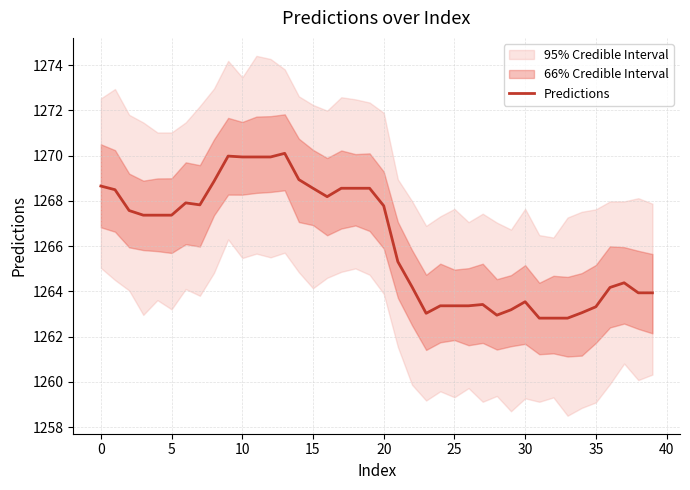

What is the lowest value of the Predictions series?

1262.8